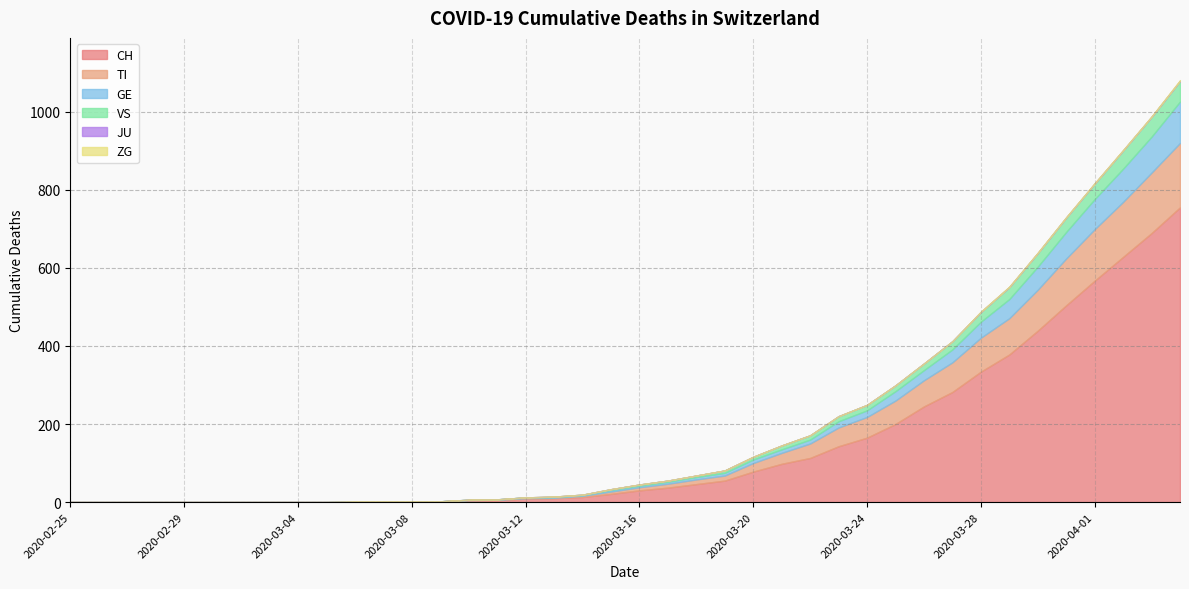

True or false: ZG and GE intersect in this chart.

False